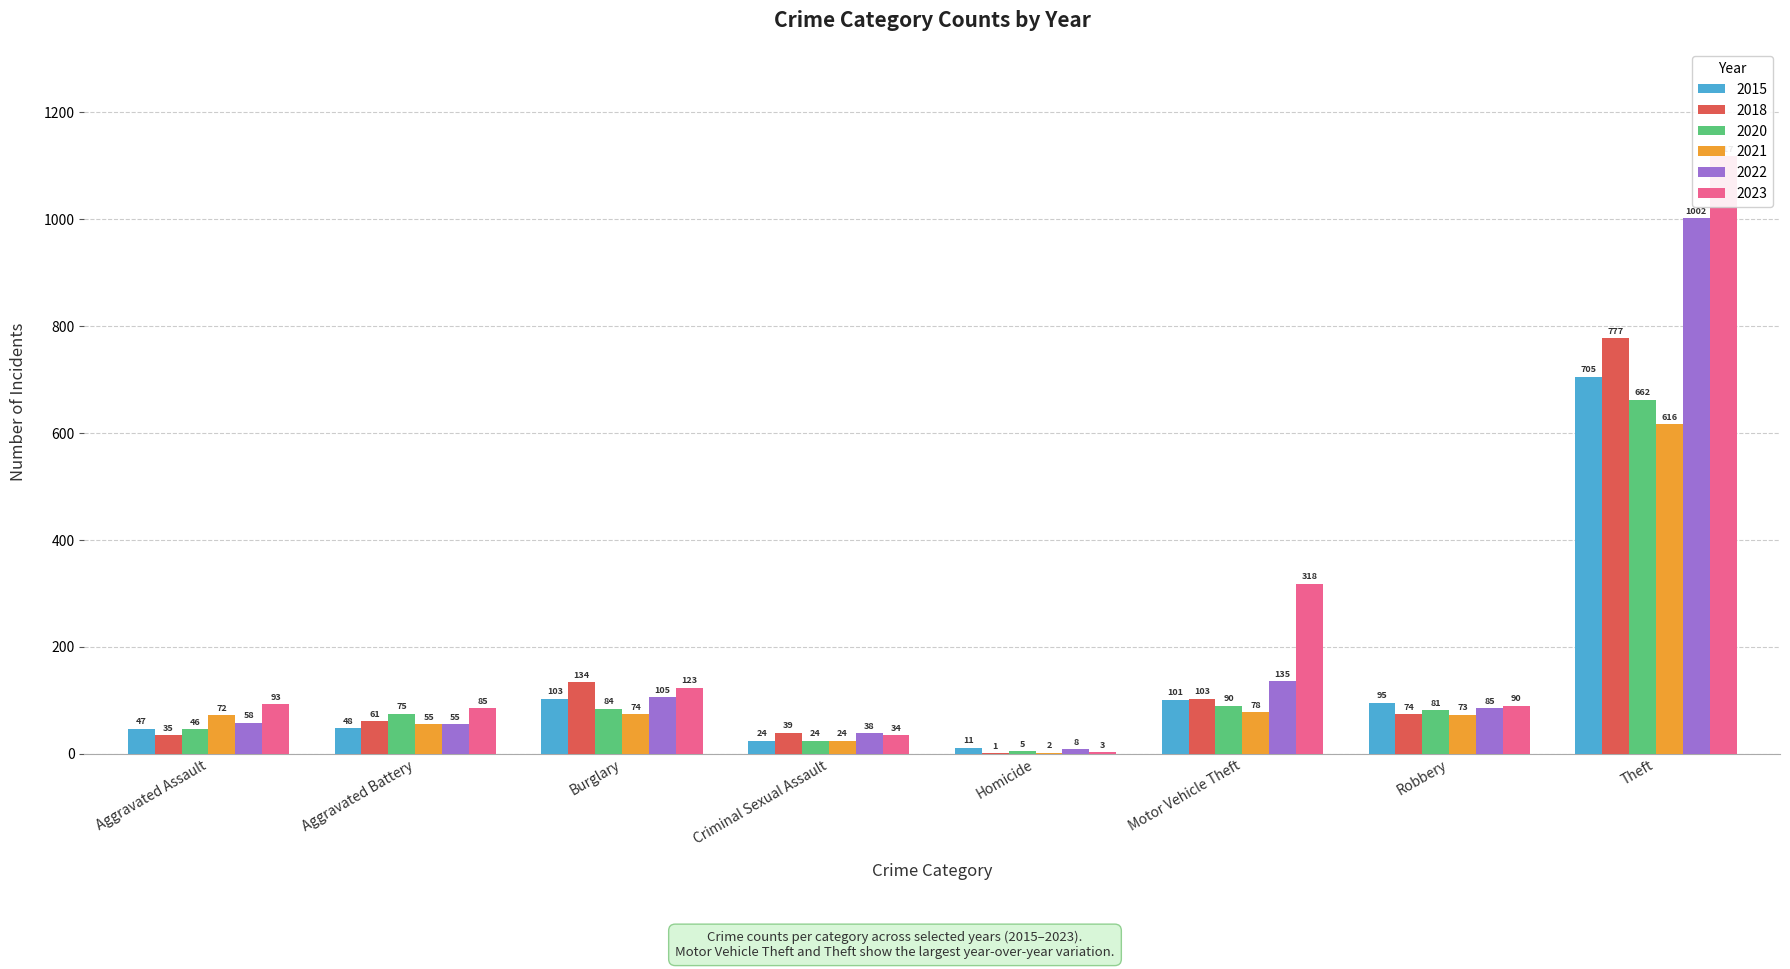

Is it true that 2018 equals 134 at Burglary?

True